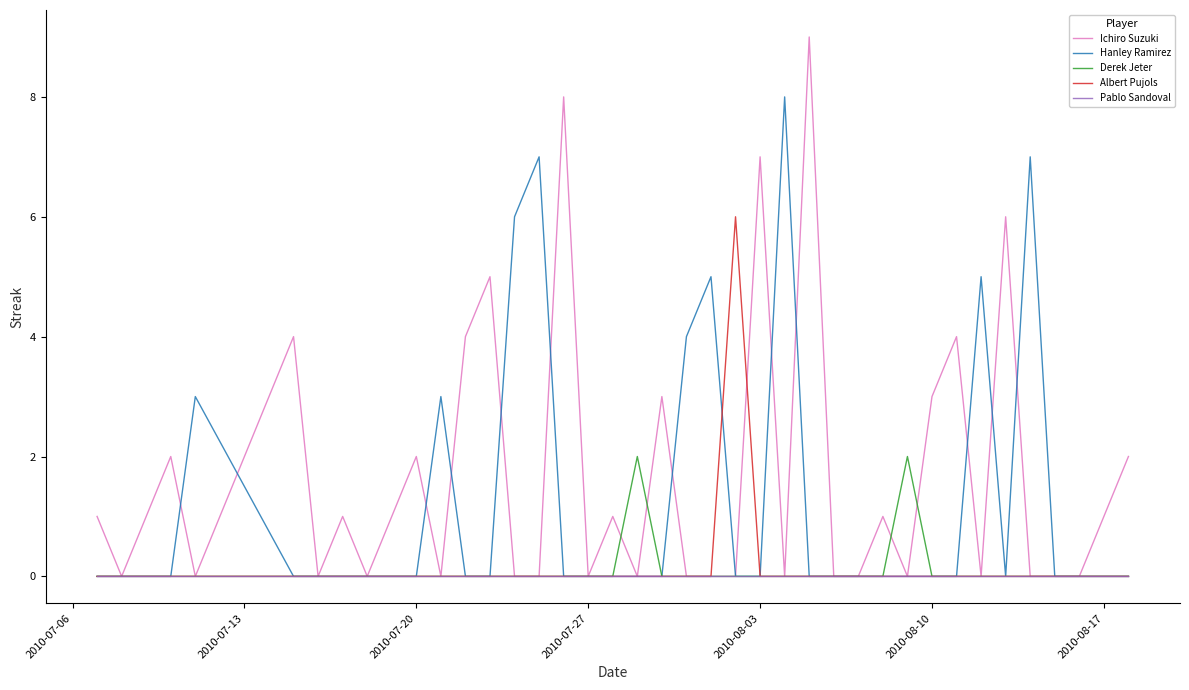

What are all the series names shown in the legend?

Ichiro Suzuki, Hanley Ramirez, Derek Jeter, Albert Pujols, Pablo Sandoval